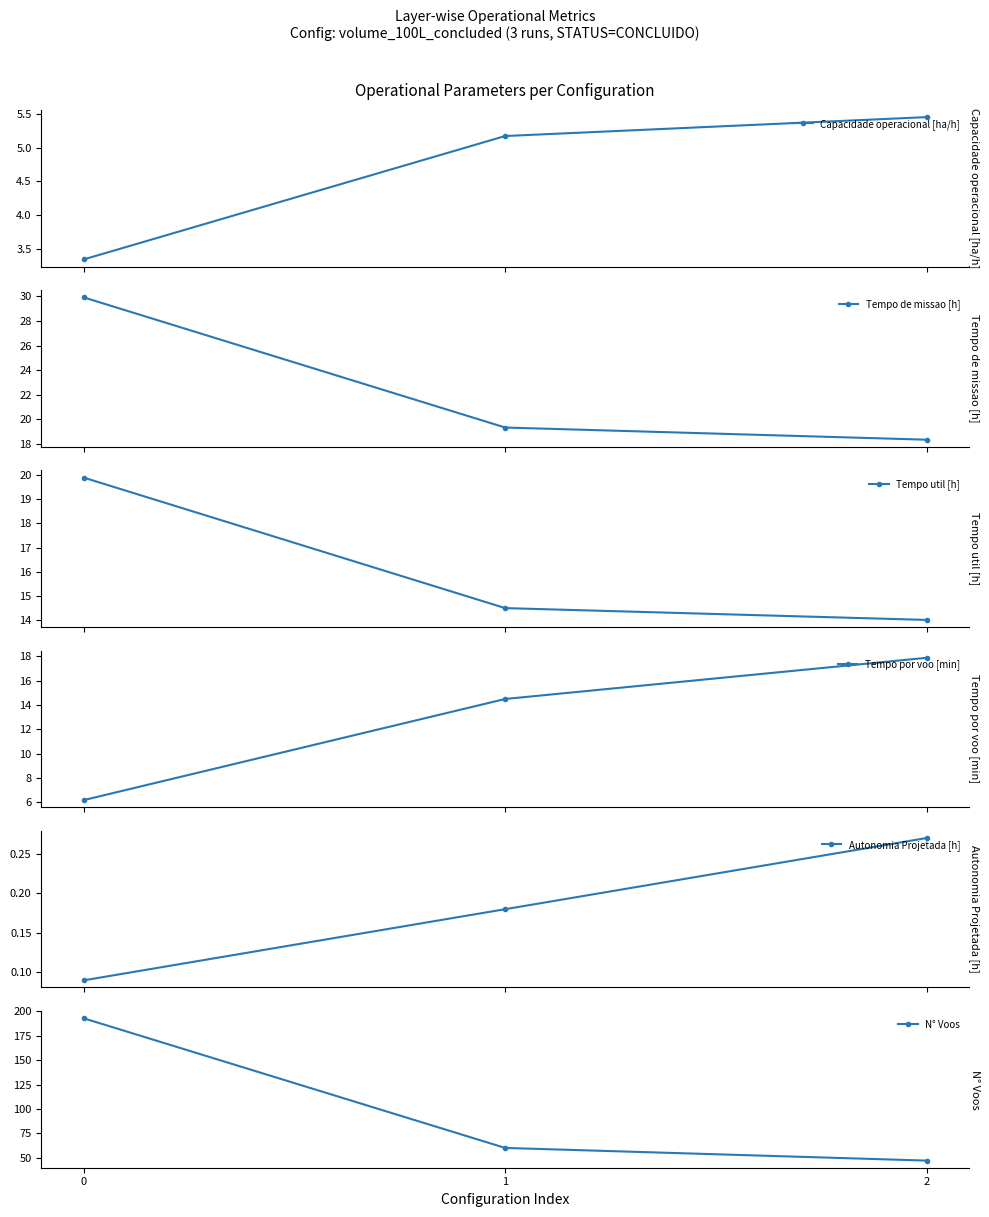

What is the sum of all Tempo por voo [min] values?

38.6